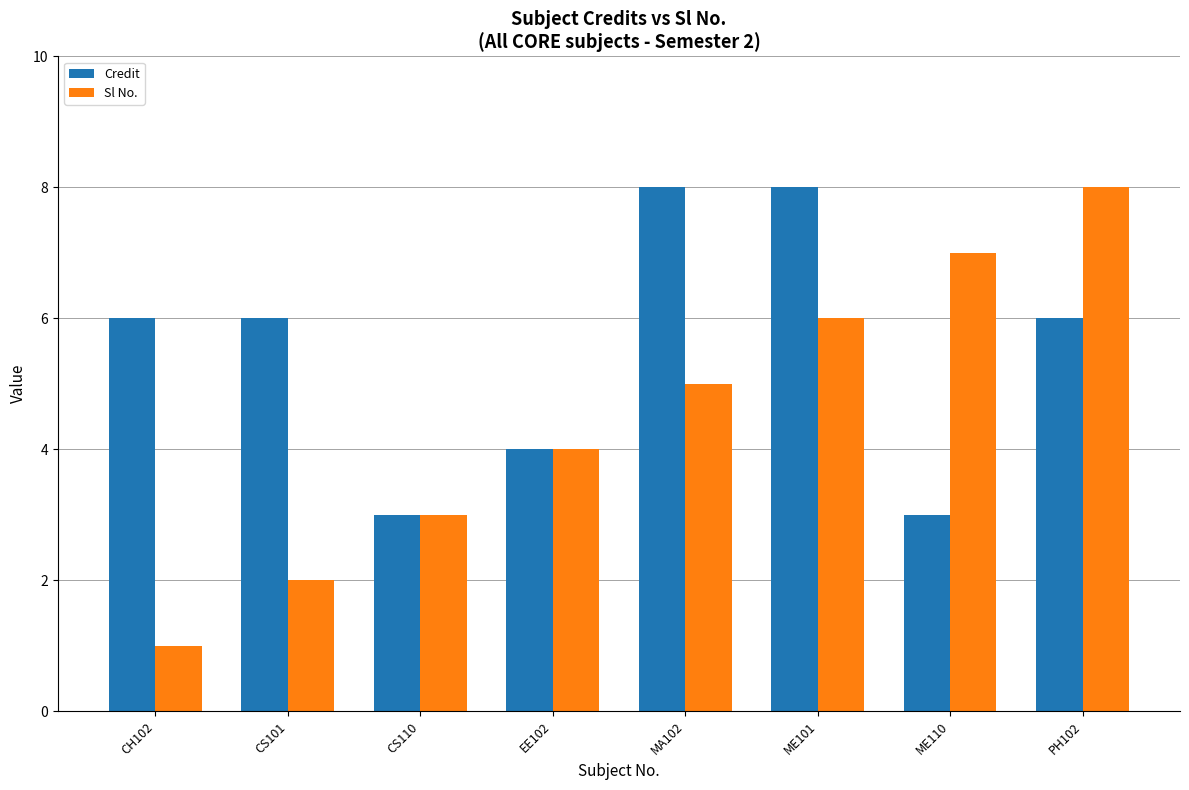

What is the sum of the Sl No. values at CH102 and PH102?

9